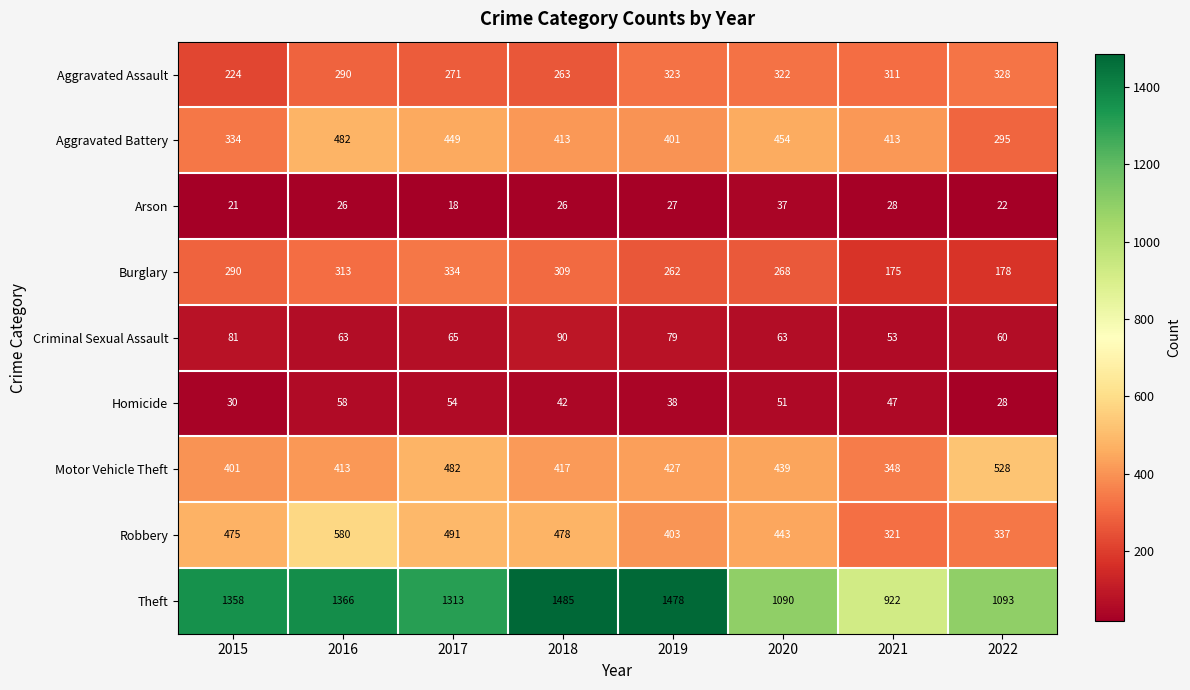

What is the highest value of the Motor Vehicle Theft series?

528